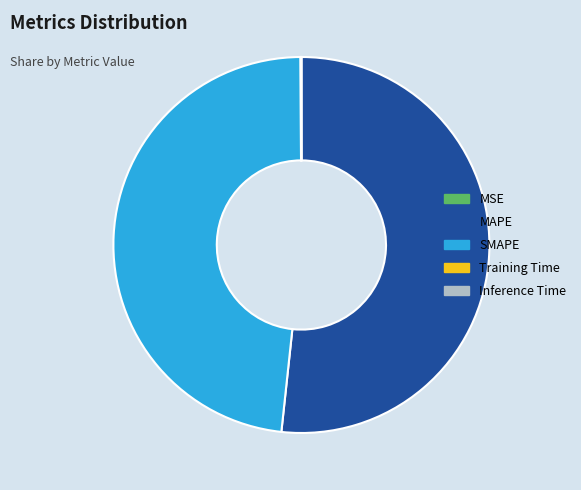

What is the largest slice in the pie chart?

MAPE